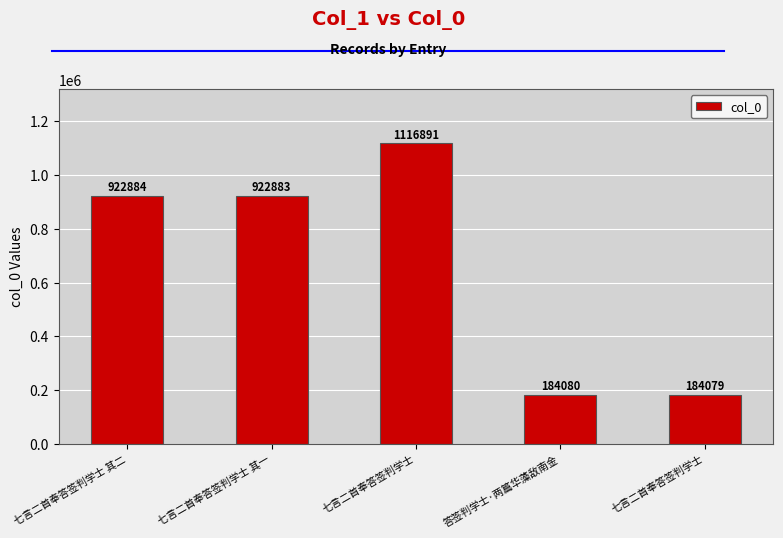

What is the label of the 4th bar from the left?

答签判学士·两篇华藻敌南金